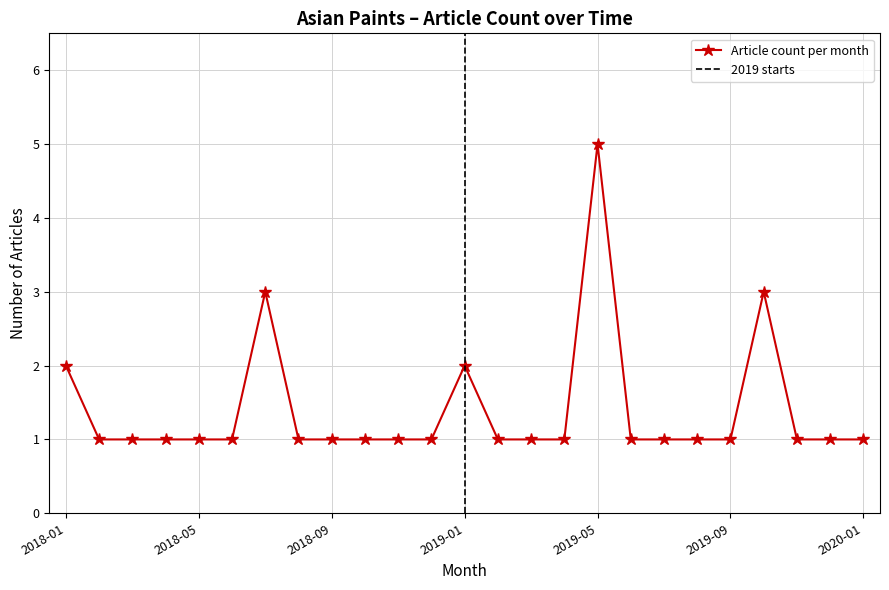

Where is the first local maximum?

2018-07